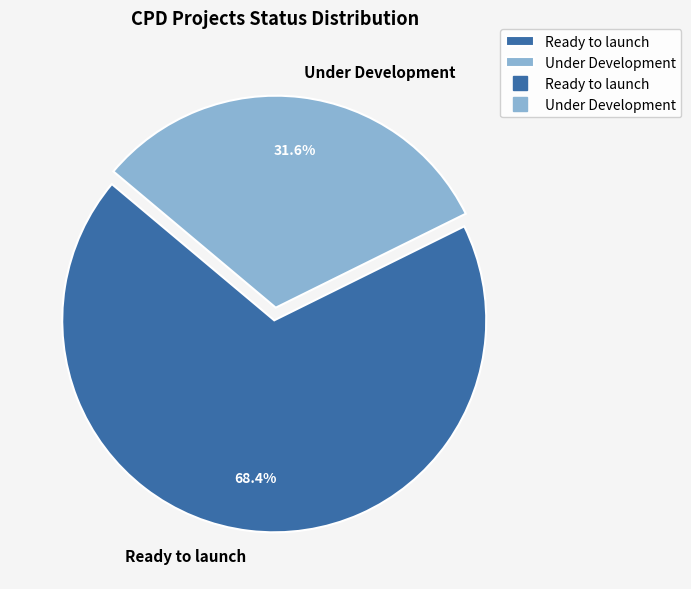

What percentage do Ready to launch and Under Development together represent?

100.0%